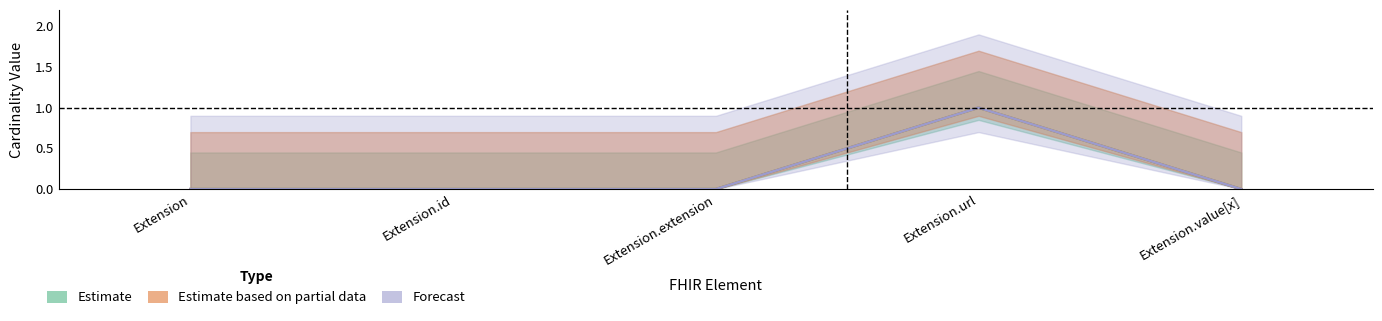

What is the difference between the maximum and minimum values in the Min series?

1